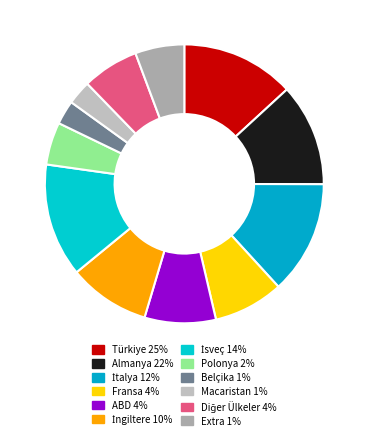

Count the number of slices in the pie.

12